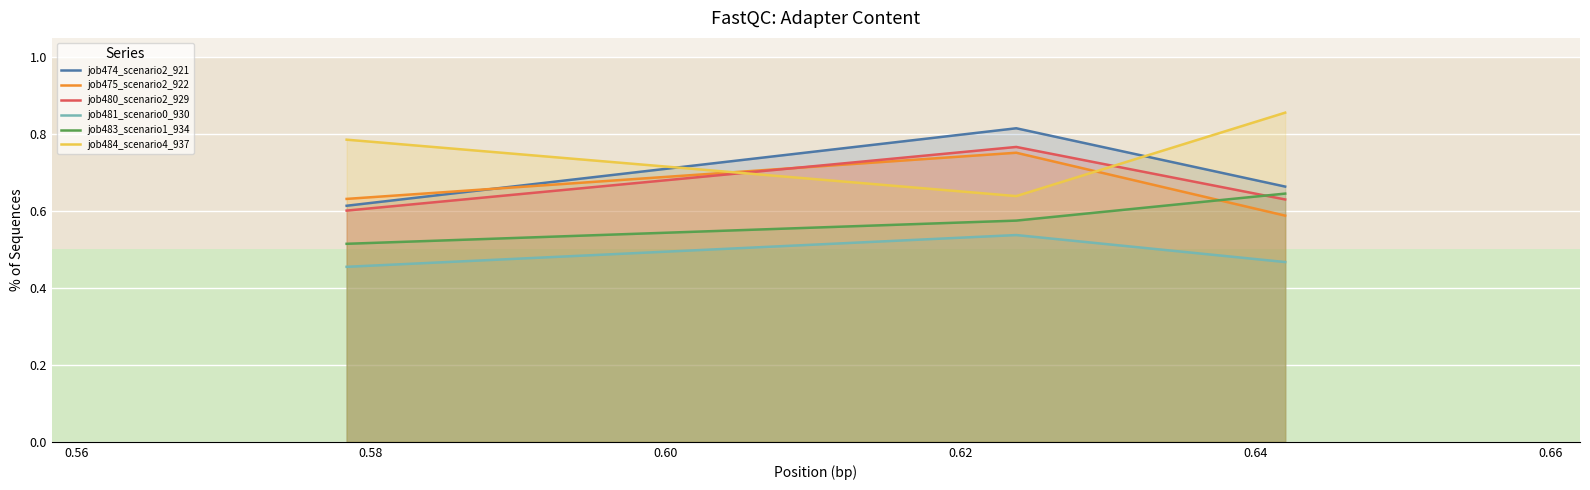

What are all the series names shown in the legend?

job474_scenario2_921, job475_scenario2_922, job480_scenario2_929, job481_scenario0_930, job483_scenario1_934, job484_scenario4_937